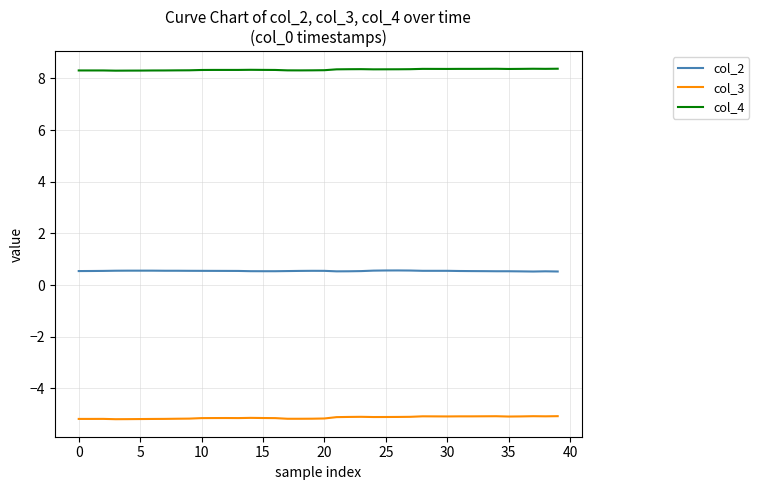

What is the minimum value shown in the chart?

-5.2